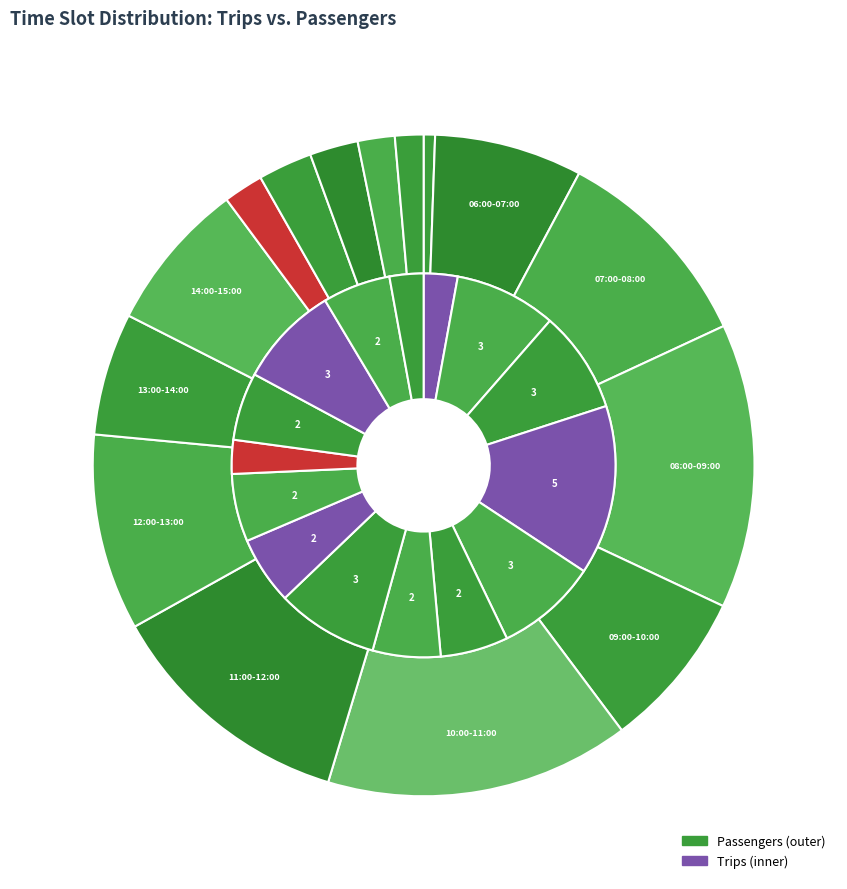

To the nearest percent, what is the difference between the passengers and 5 slice percentages?

3%